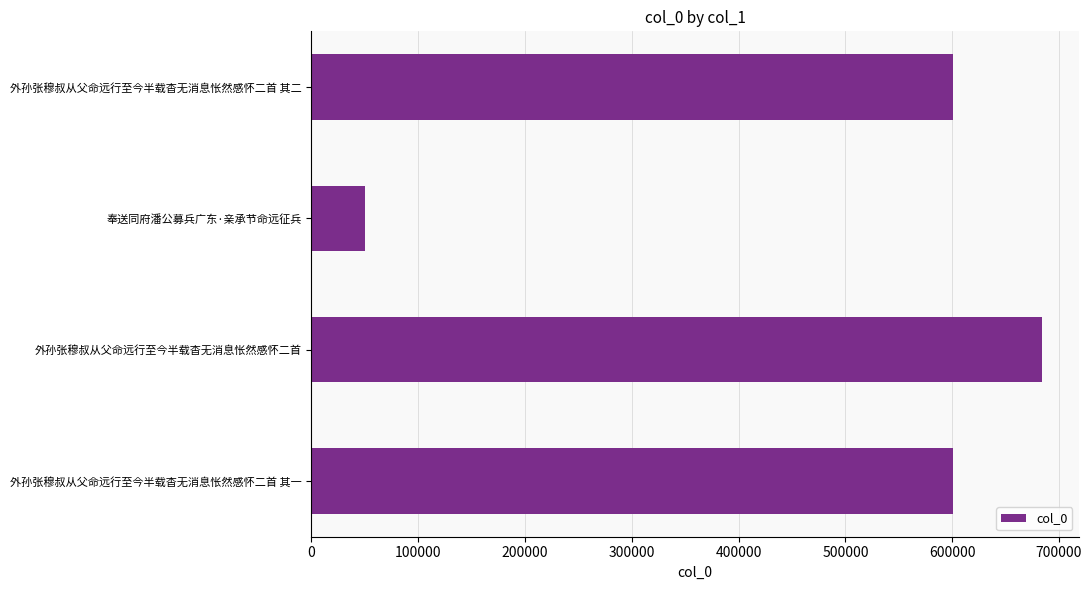

The chart shows a value of 1017812 at 外孙张穆叔从父命远行至今半载杳无消息怅然感怀二首 其一. True or false?

False